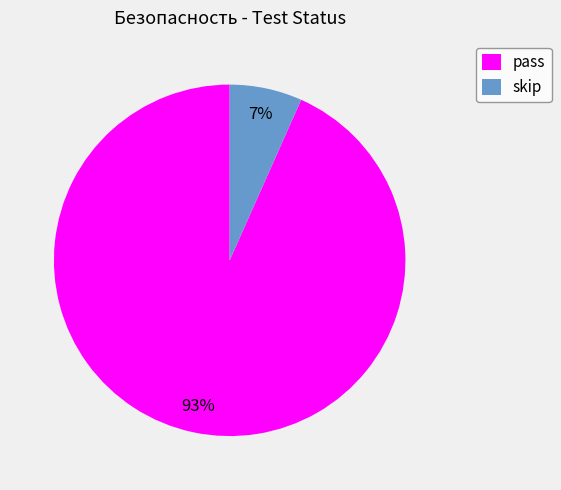

Rank the categories by value from highest to lowest.

pass, skip